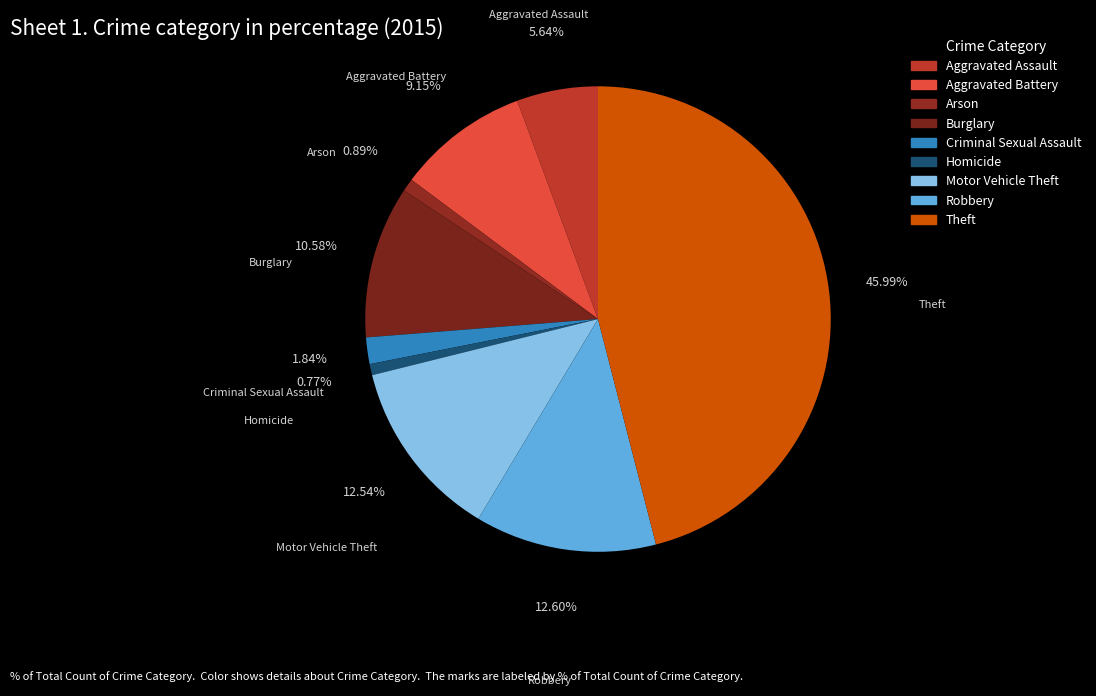

What percentage is the Aggravated Battery slice, to the nearest percent?

9%